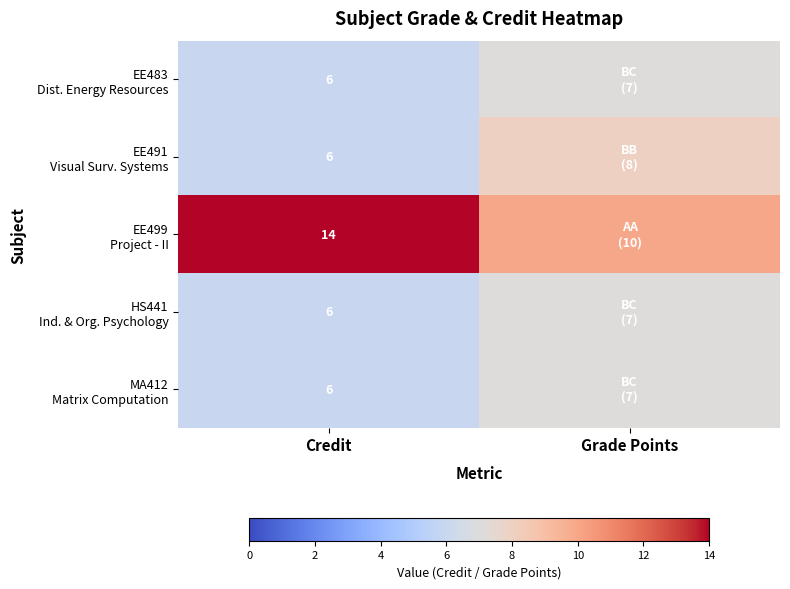

What is the spread (max minus min) of values at Credit?

8